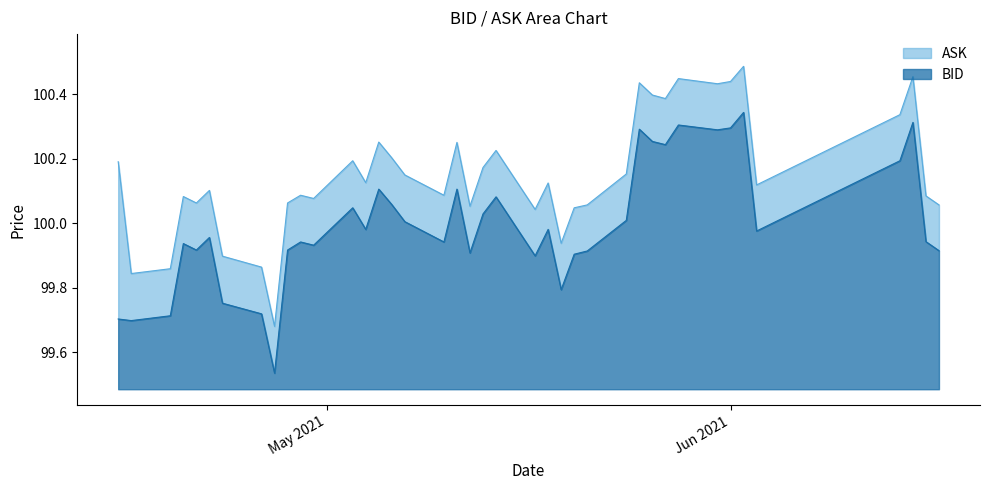

What is the difference between the BID values at 2021-05-06 and 2021-04-22?

0.1